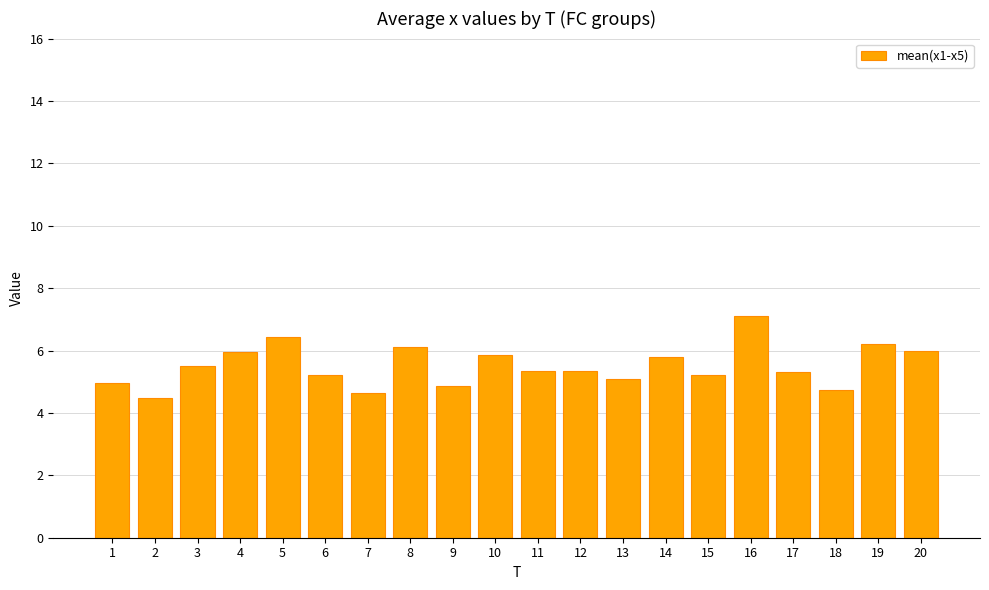

Reading left to right, transcribe all the data shown in this chart.

1=5.0	2=4.5	3=5.5	4=6.0	5=6.4	6=5.2	7=4.6	8=6.1	9=4.9	10=5.8	11=5.3	12=5.3	13=5.1	14=5.8	15=5.2	16=7.1	17=5.3	18=4.7	19=6.2	20=6.0